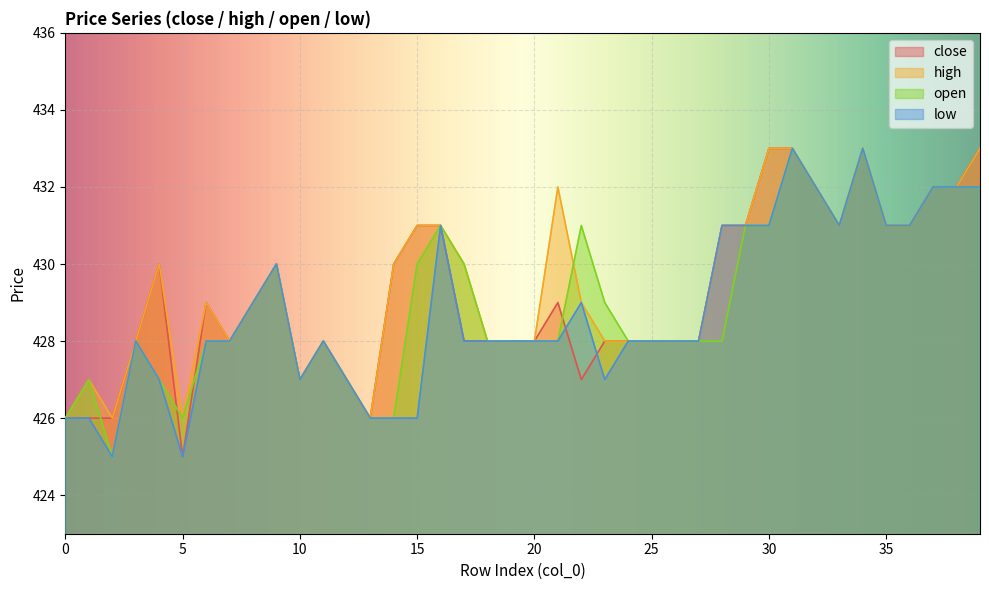

What is the sum of all open values?

17160